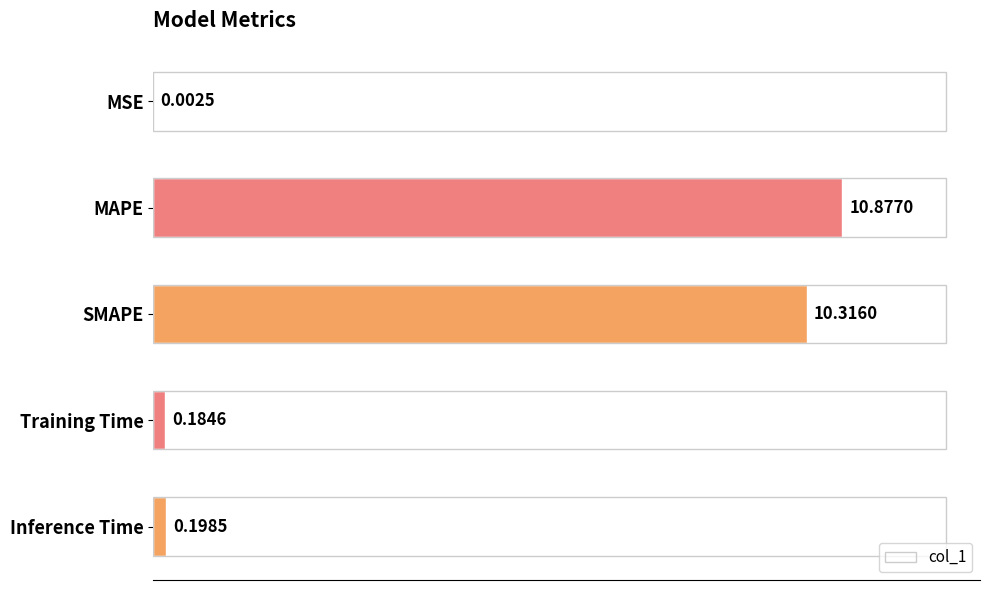

Which has a higher value, SMAPE or Inference Time?

SMAPE